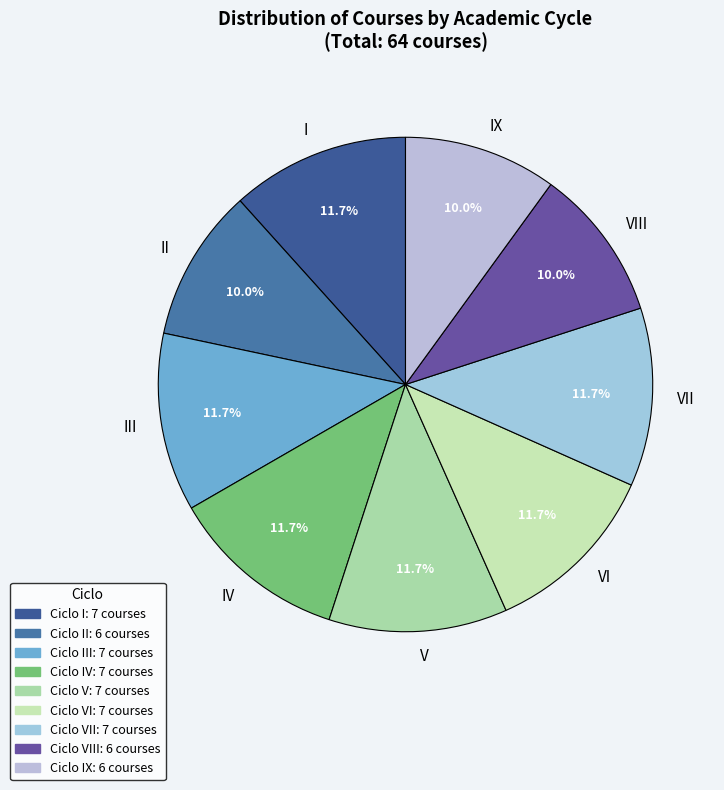

To the nearest percent, what is the average slice percentage?

11%